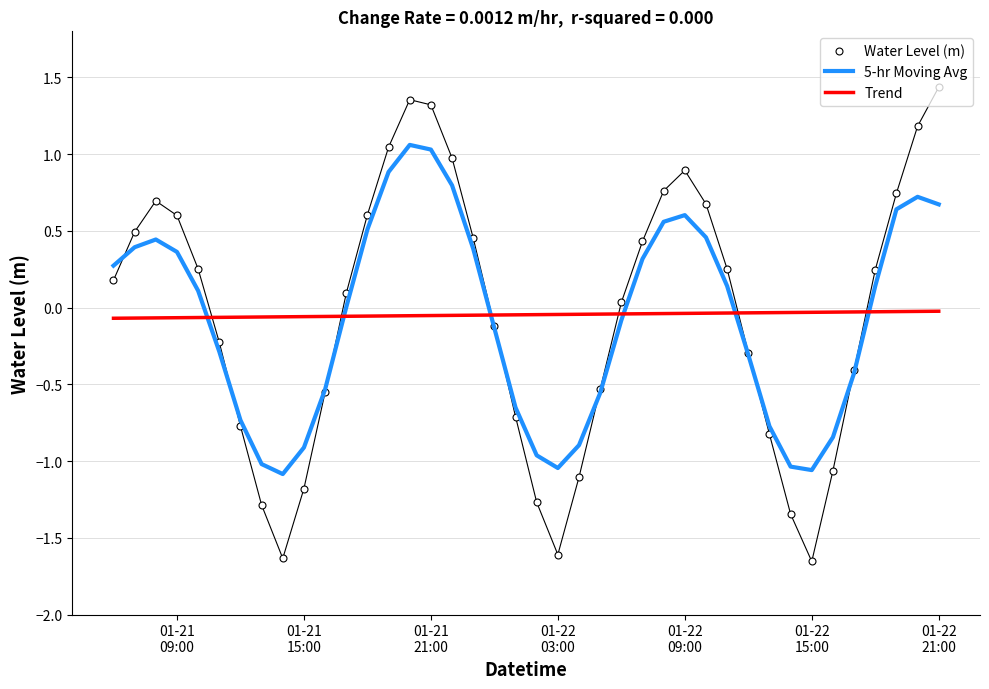

How many intersections are there between Trend and Water Level (m)?

6